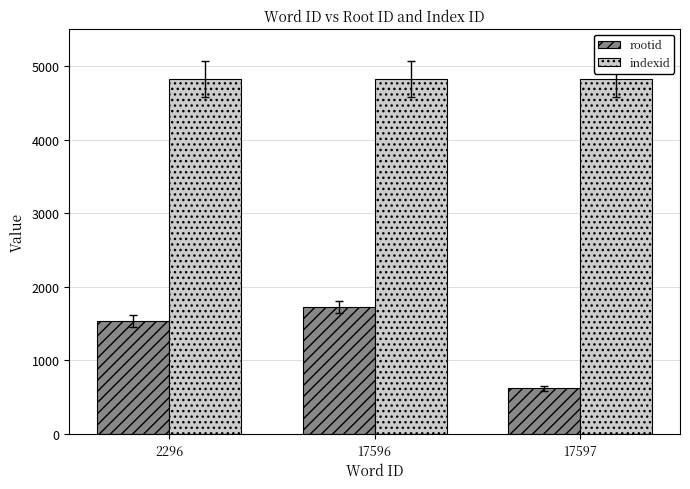

What is the sum of all indexid values?

14481